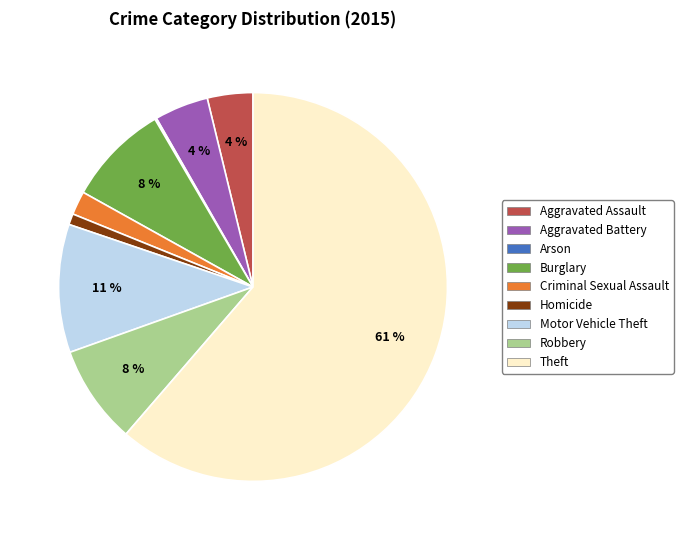

What is the largest slice in the pie chart?

Theft